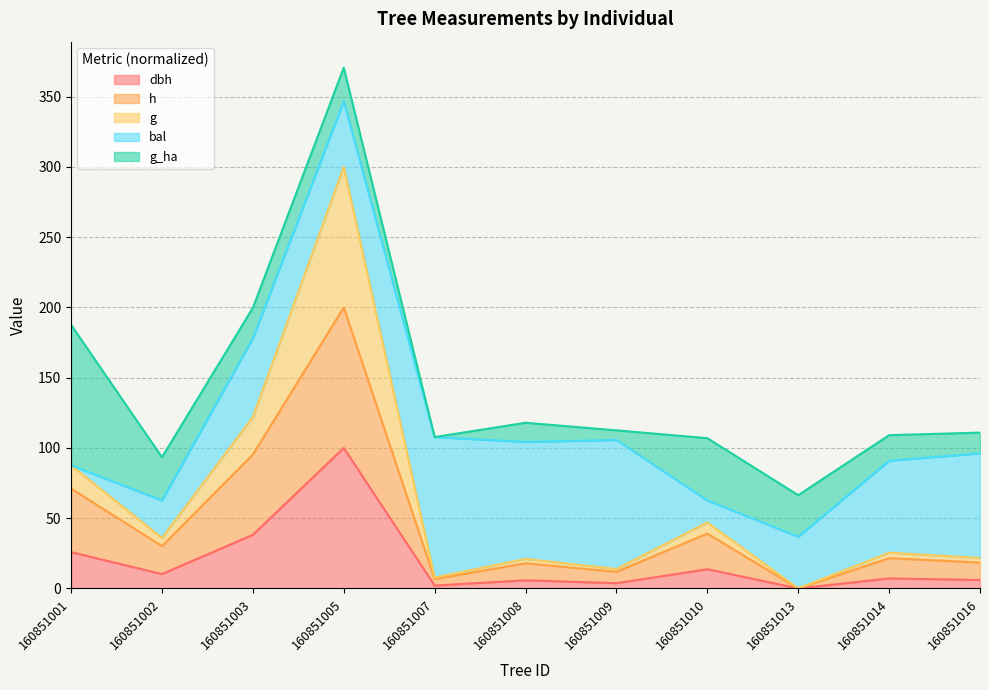

At which category does g reach its first local peak?

160851005